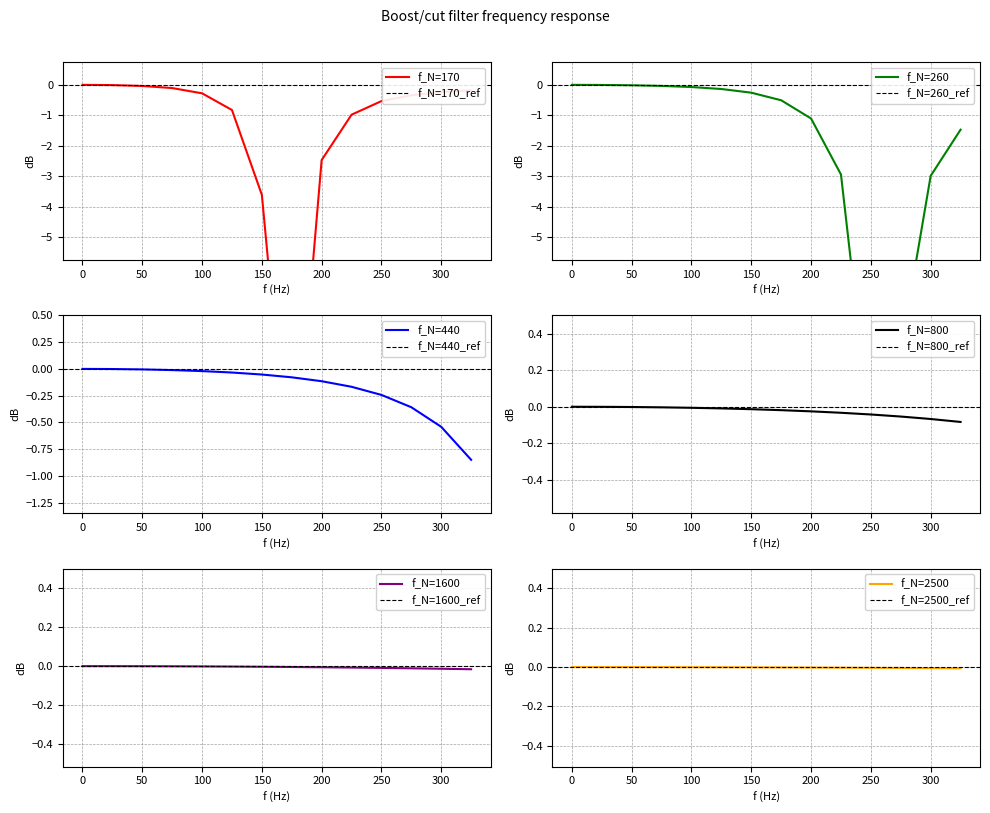

How many data points in f_N=1600 are less than 0?

13